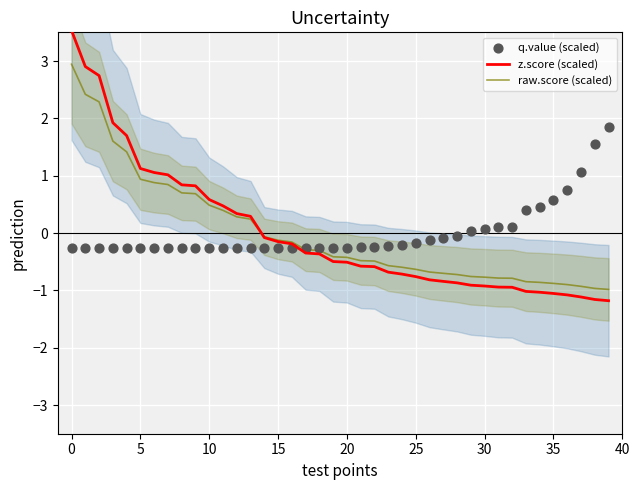

What are all the series names shown in the legend?

z.score (scaled), raw.score (scaled), q.value (scaled)